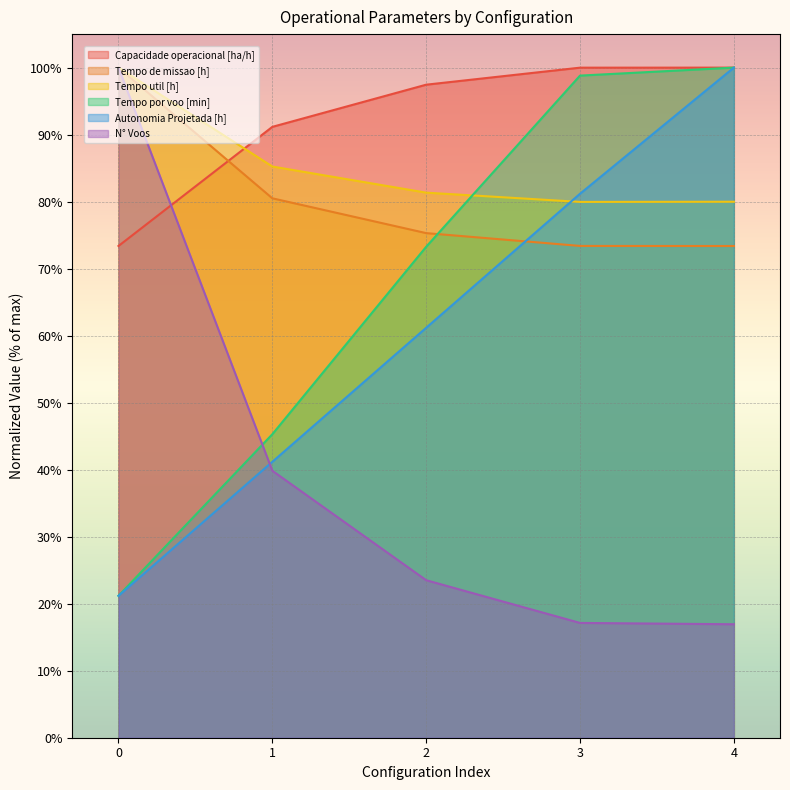

What is the value of the Capacidade operacional [ha/h] point at the 3rd from the left?

1.0